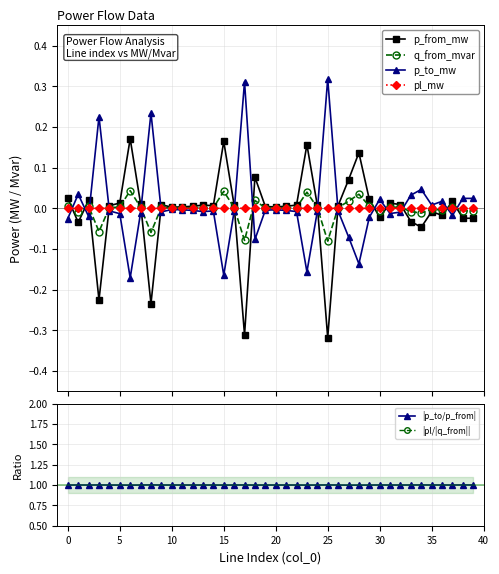

The p_from_mw series shows 0.0 at 29. True or false?

True